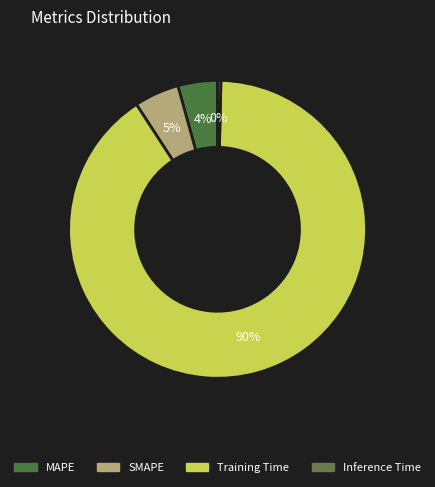

Is there a majority slice in this chart?

Yes